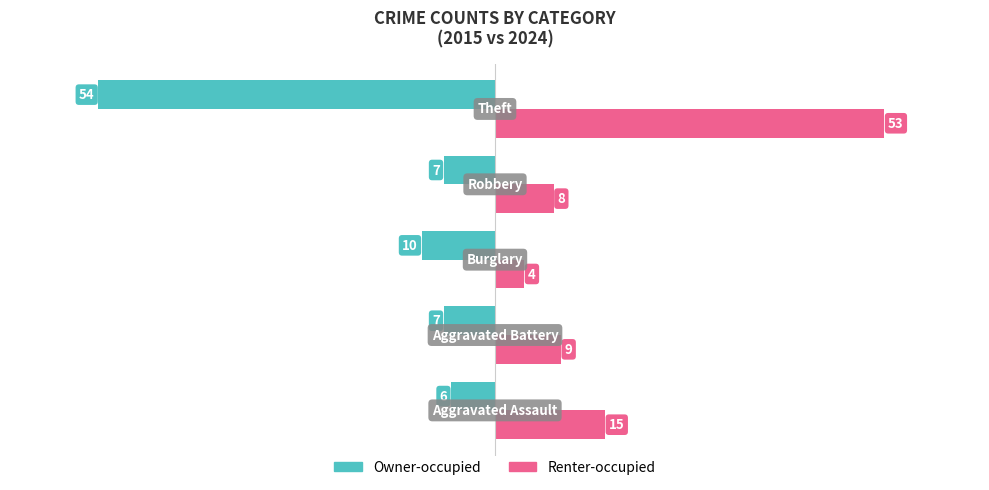

What is the minimum value for Owner-occupied?

-54